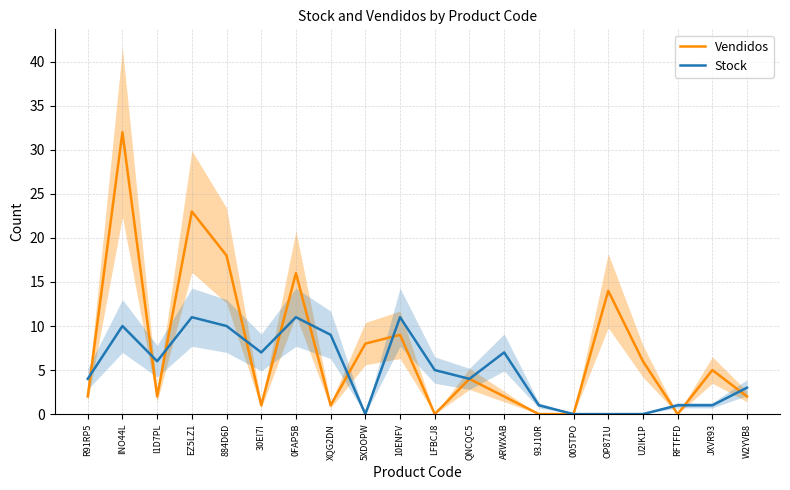

Is the value of Vendidos at 005TPO greater than the value of Stock at JXVR93?

No